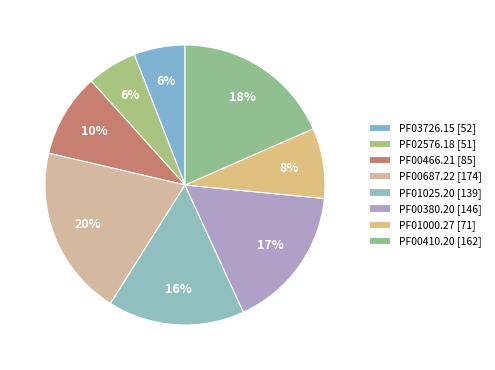

Rank the categories by value from lowest to highest.

PF02576.18, PF03726.15, PF01000.27, PF00466.21, PF01025.20, PF00380.20, PF00410.20, PF00687.22